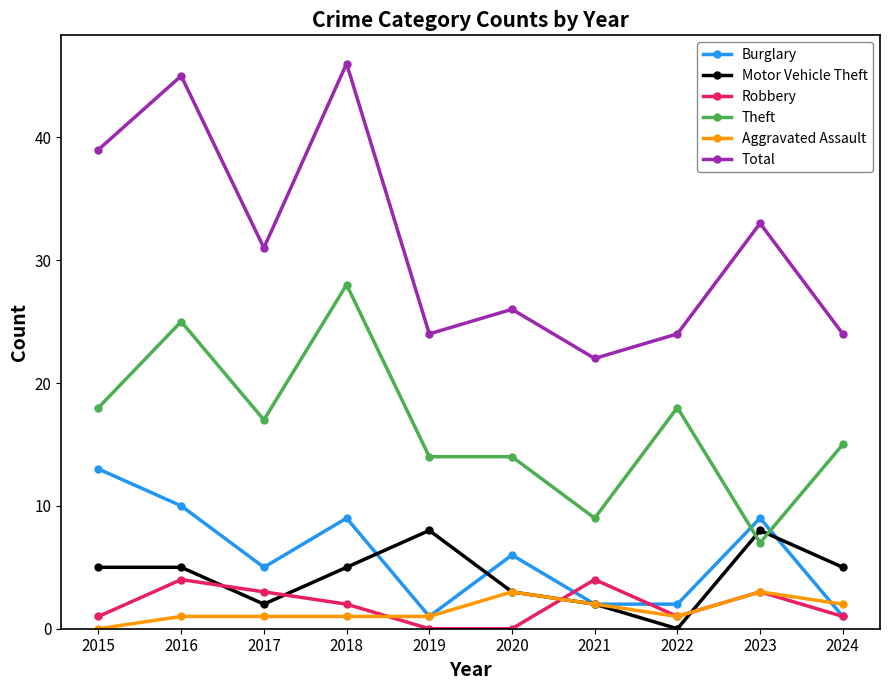

At which label does Total reach its peak?

2018